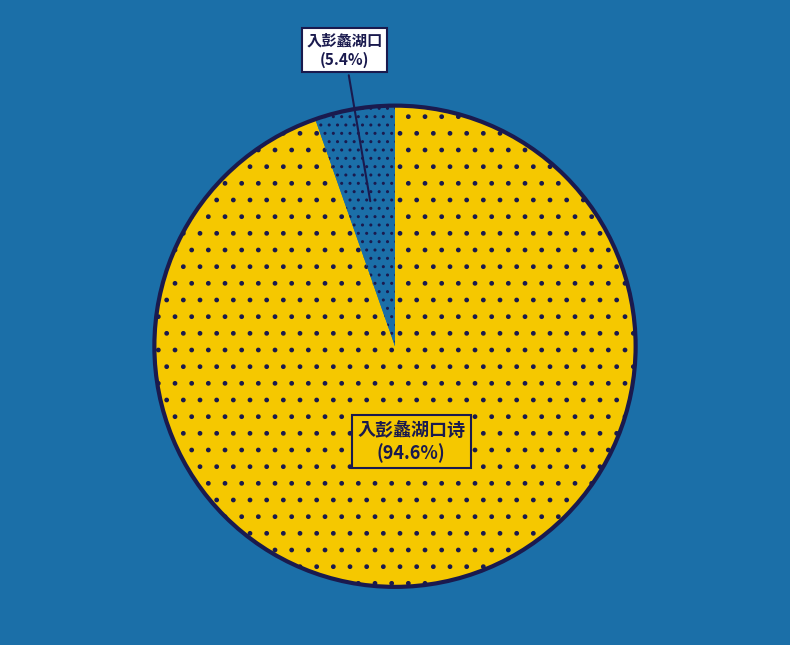

Does any single category account for the majority?

Yes